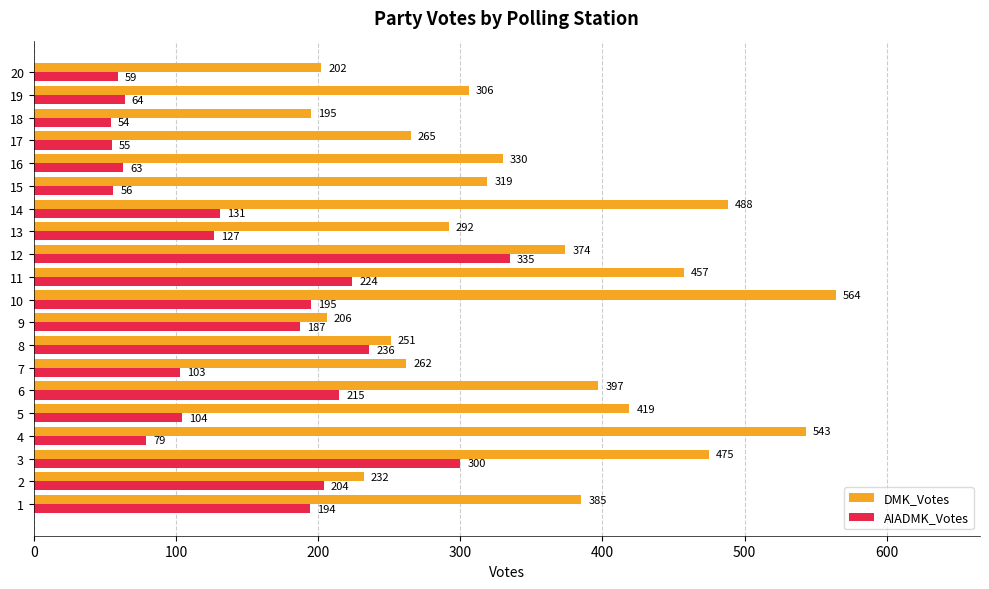

What is the difference between the second highest and second lowest values in the DMK_Votes series?

341